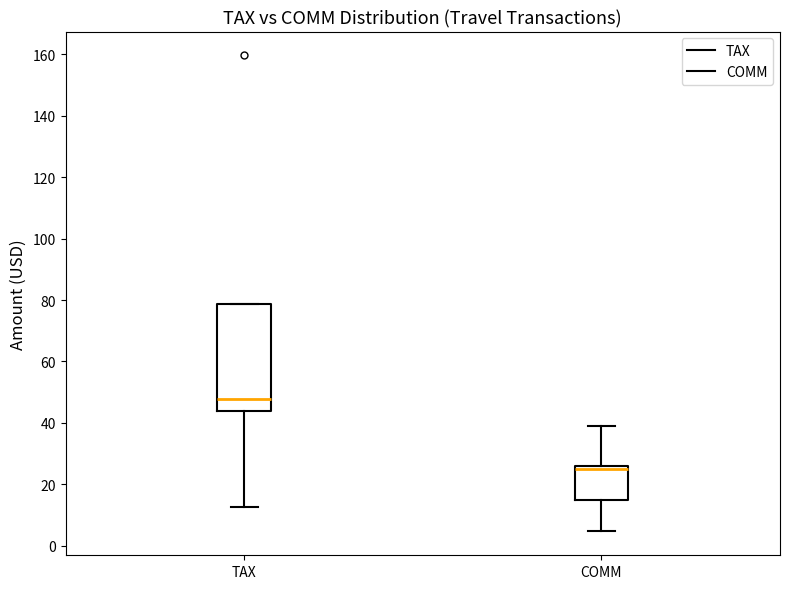

Reading left to right, transcribe this box plot: for each box, give where its median line is, the range the box spans, and where its two whiskers end, as read against the y-axis. The values are not printed on the chart, so give them approximately, as read against the axis.

TAX: median 48, box 44 to 78, whiskers 12 to 78
COMM: median 26 (just below the box's upper edge), box 16 to 26, whiskers 4 to 40